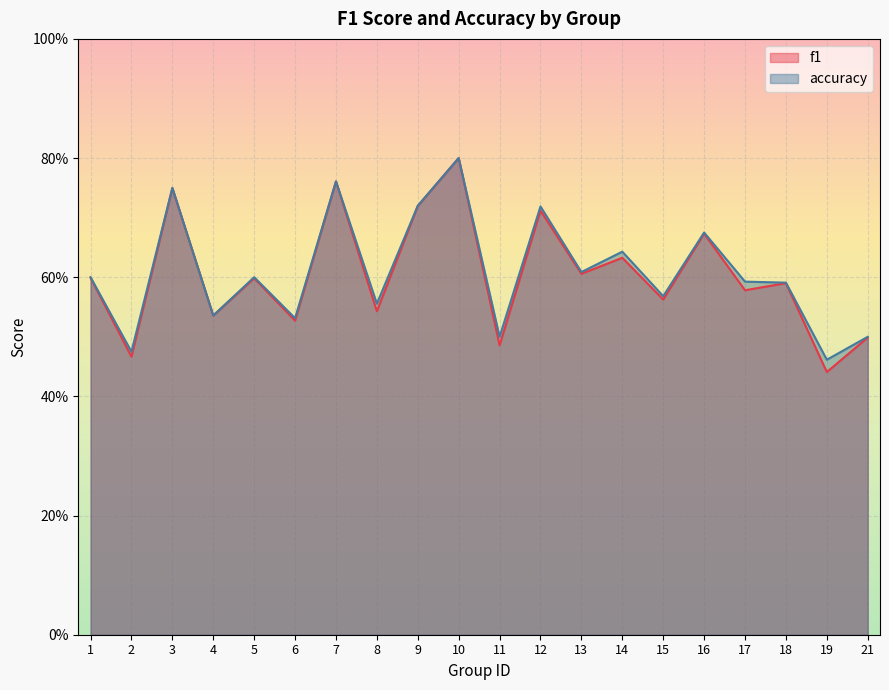

At 16, list the series in order from largest to smallest.

accuracy, f1